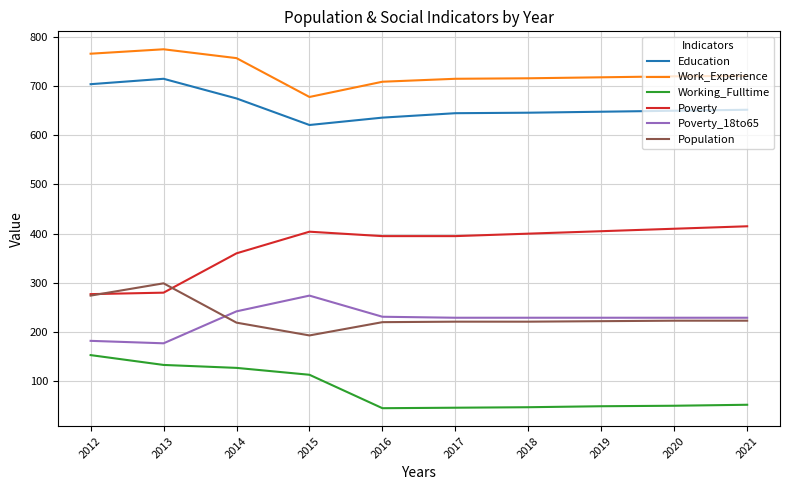

At how many categories does at least one series exceed 631?

10